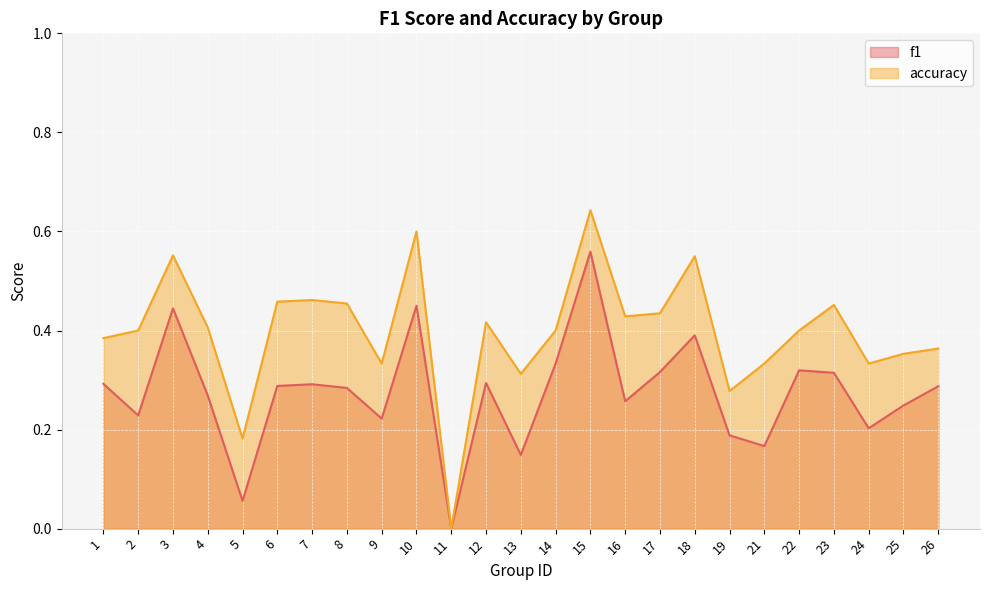

Rank the series at 14 from lowest to highest value.

f1, accuracy